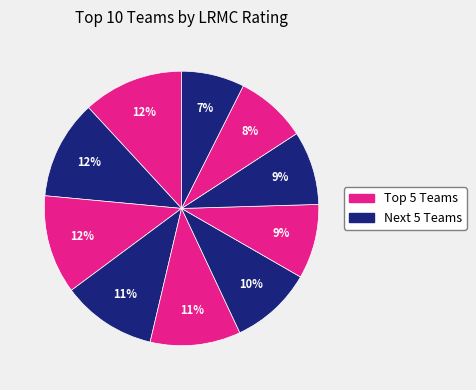

How many segments does this pie chart have?

10